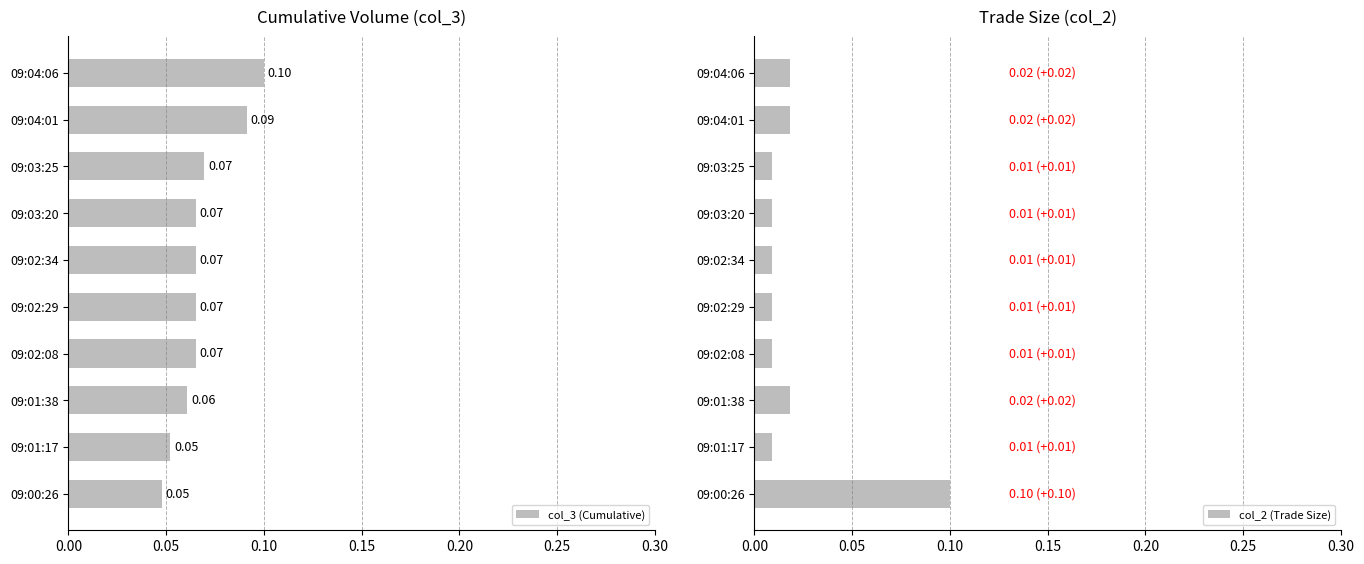

Is it true that col_2 (Trade Size) equals 0.0 at 09:00:26?

False